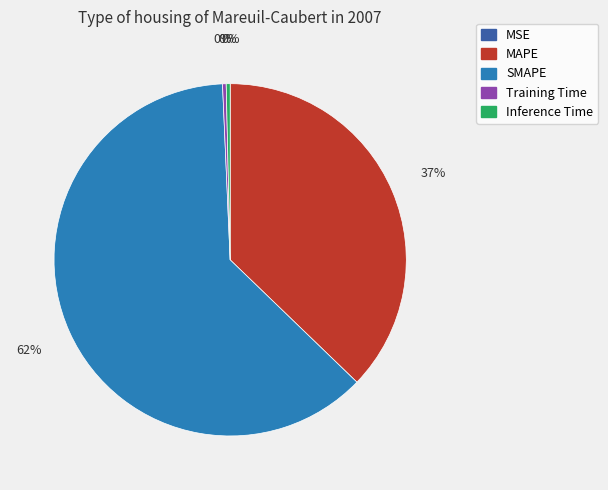

The MAPE slice represents 27% of the pie. True or false?

False